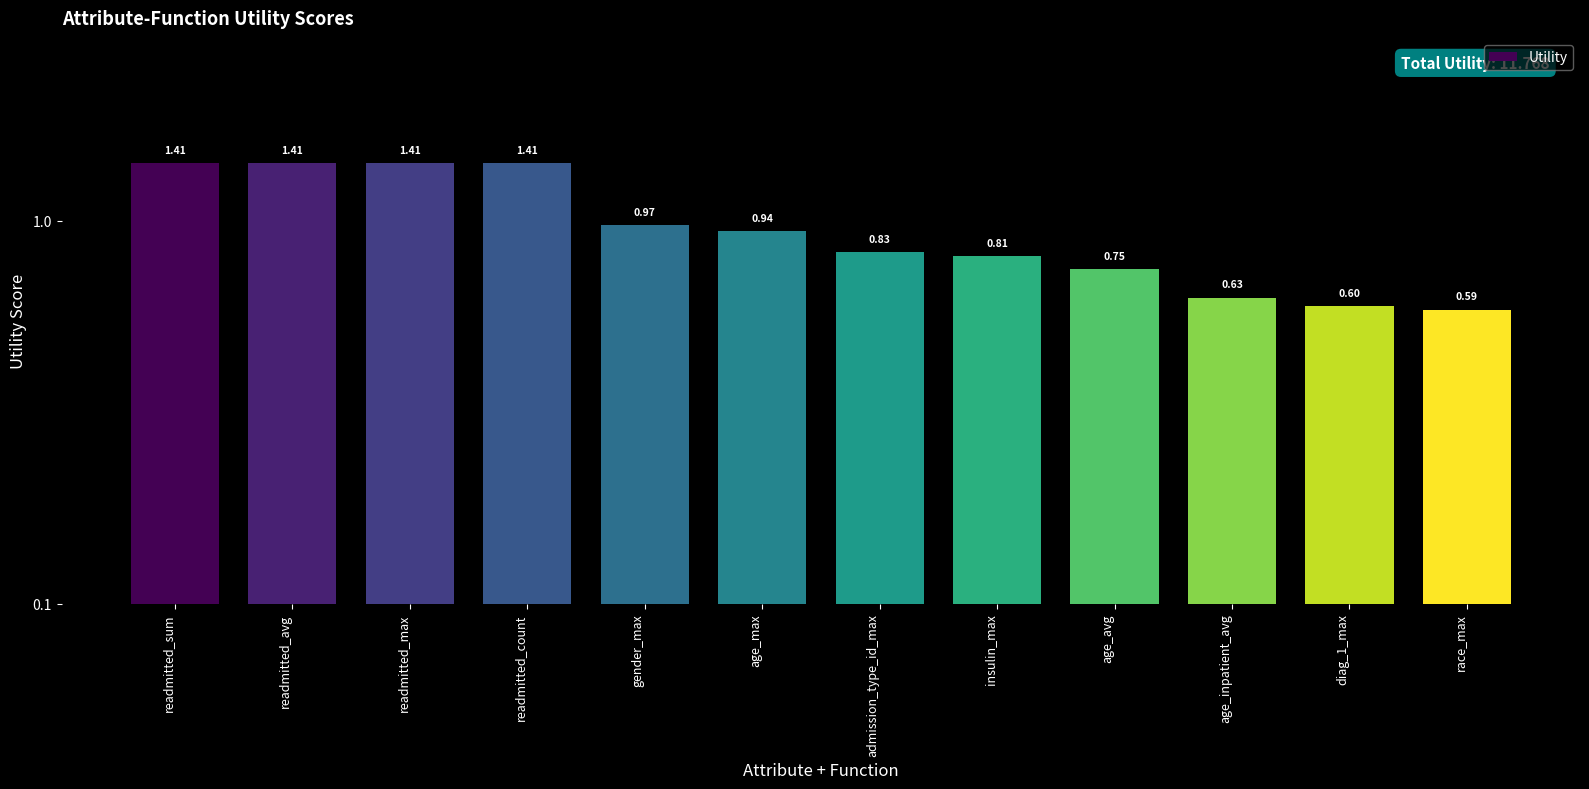

How many categories are shown in the chart?

12